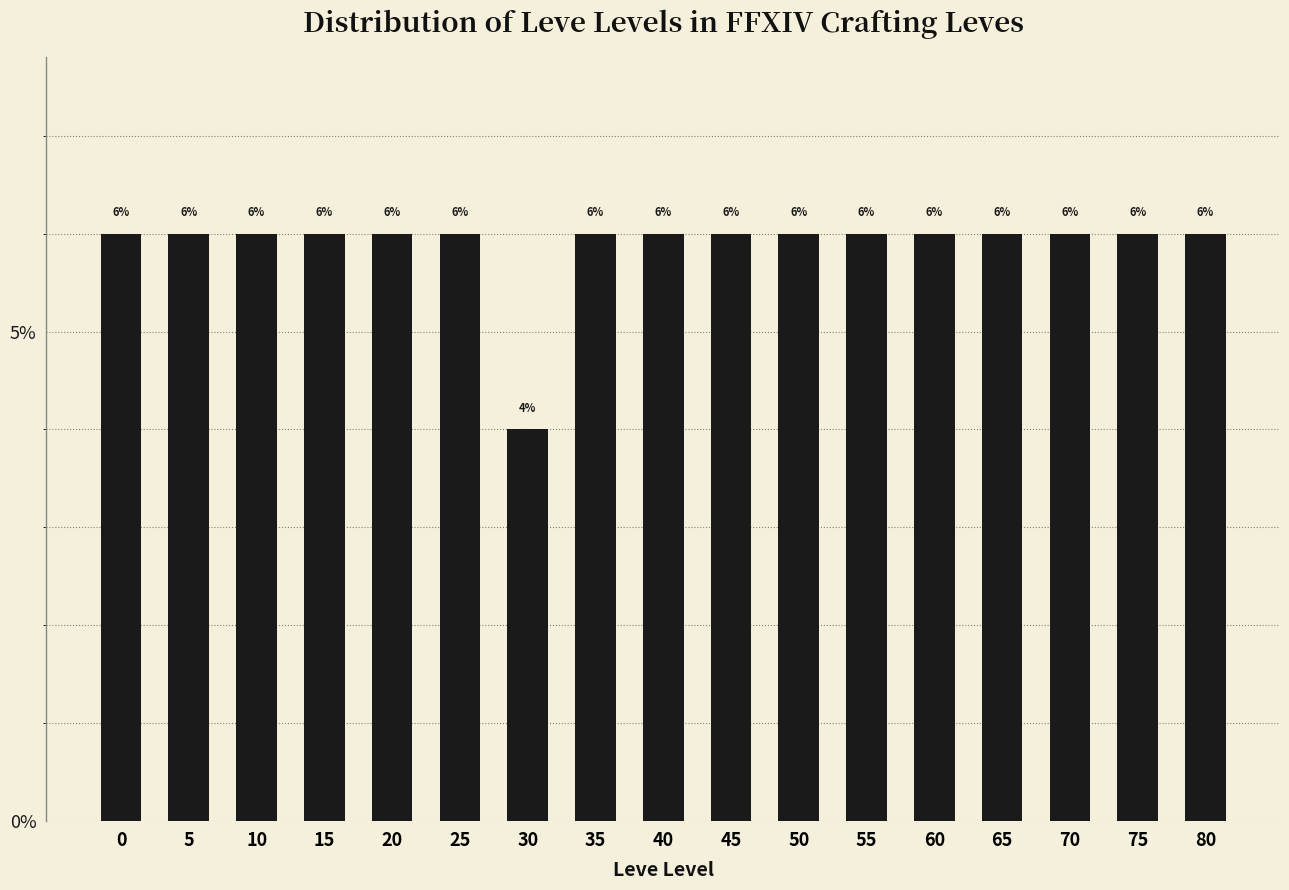

Reading right to left, extract all data points from this chart.

80=6	75=6	70=6	65=6	60=6	55=6	50=6	45=6	40=6	35=6	30=4	25=6	20=6	15=6	10=6	5=6	0=6